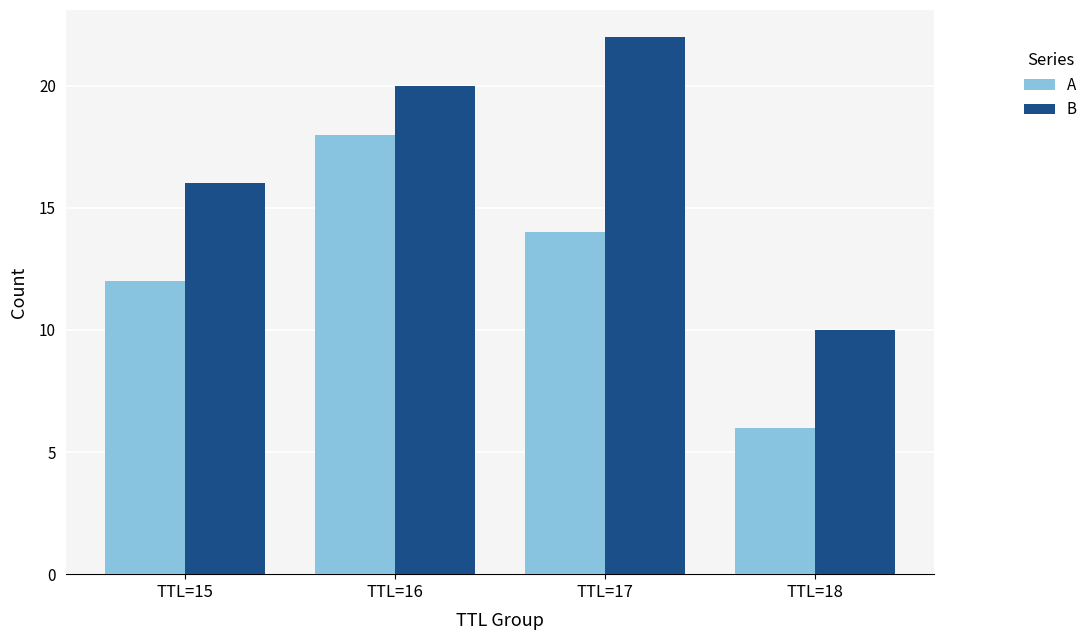

Reading right to left, transcribe all the data shown in this chart.

A: 6	14	18	12
B: 10	22	20	16